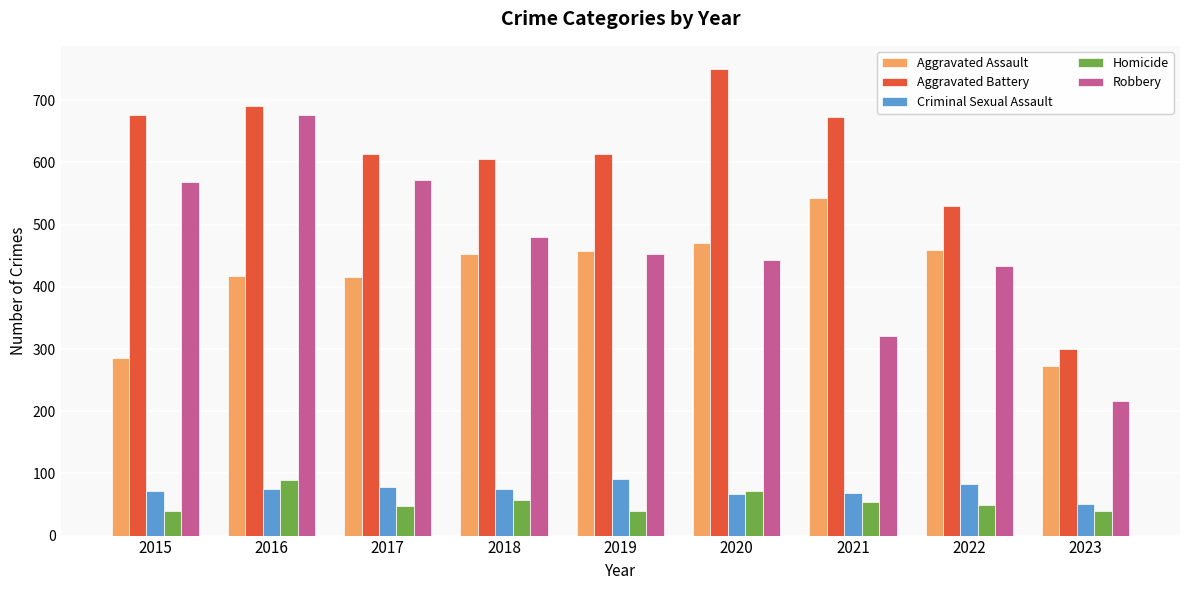

Are the bars horizontal?

No